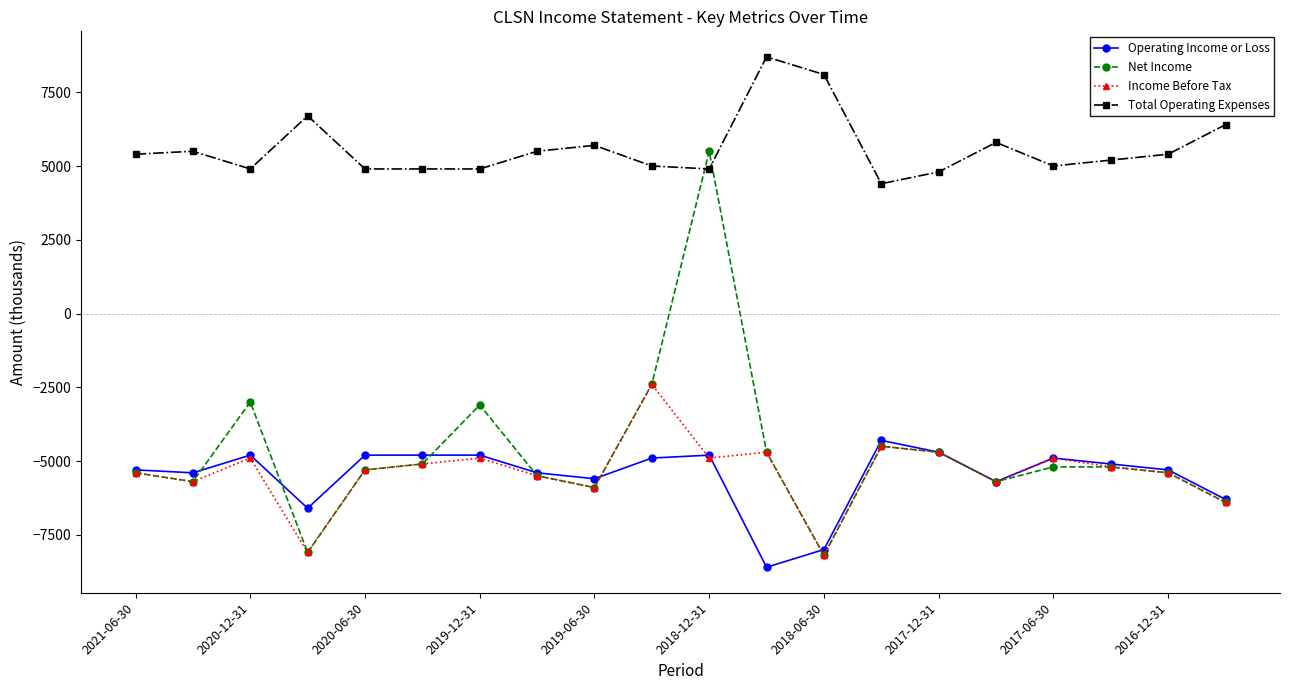

List the series in order of their peak value, lowest first.

Operating Income or Loss, Income Before Tax, Net Income, Total Operating Expenses